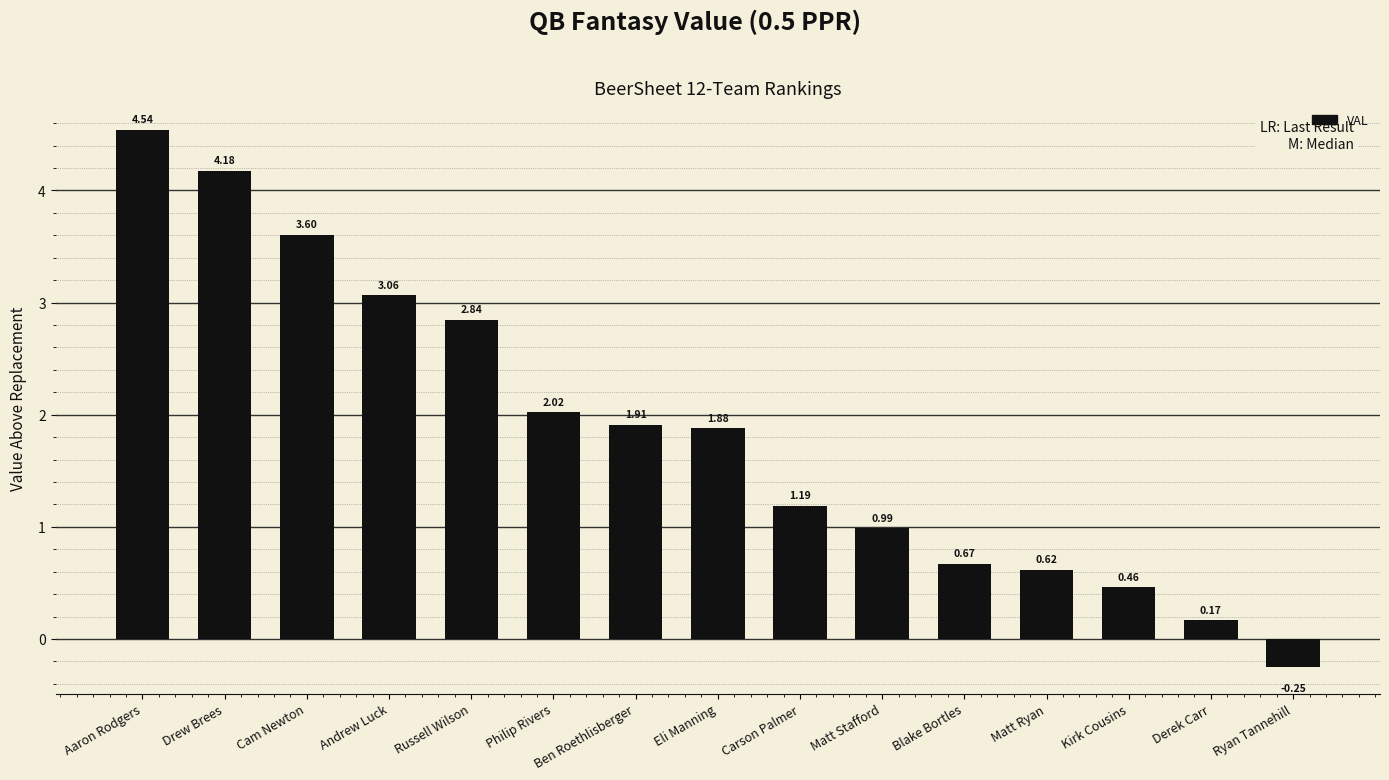

At which category does the chart reach its minimum across all series?

Ryan Tannehill